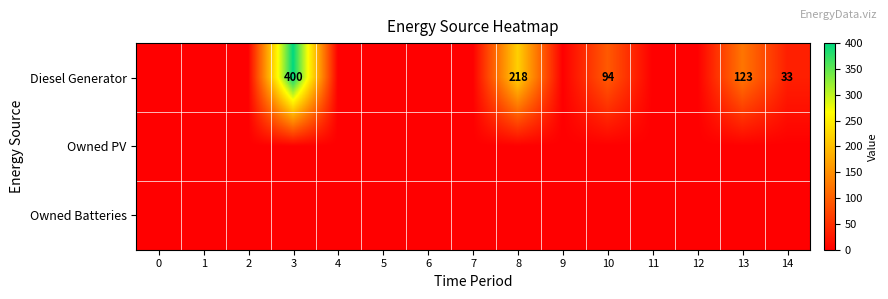

True or false: Diesel Generator has a value of 218 at 8.

True